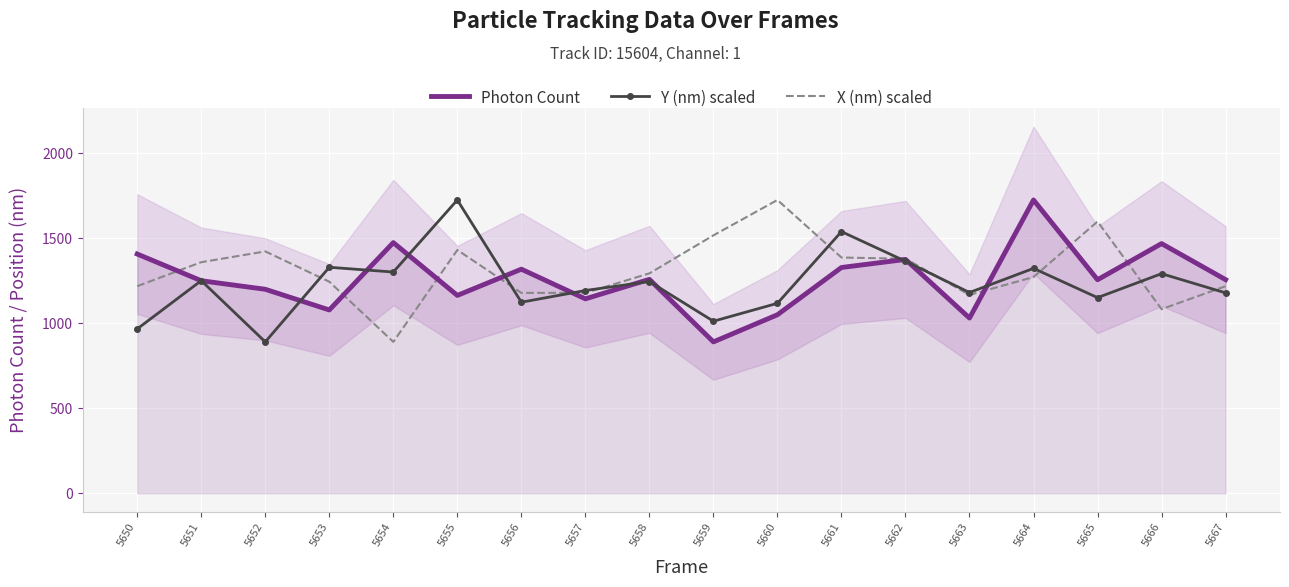

How many intersections are there between X (nm) scaled and Y (nm) scaled?

10